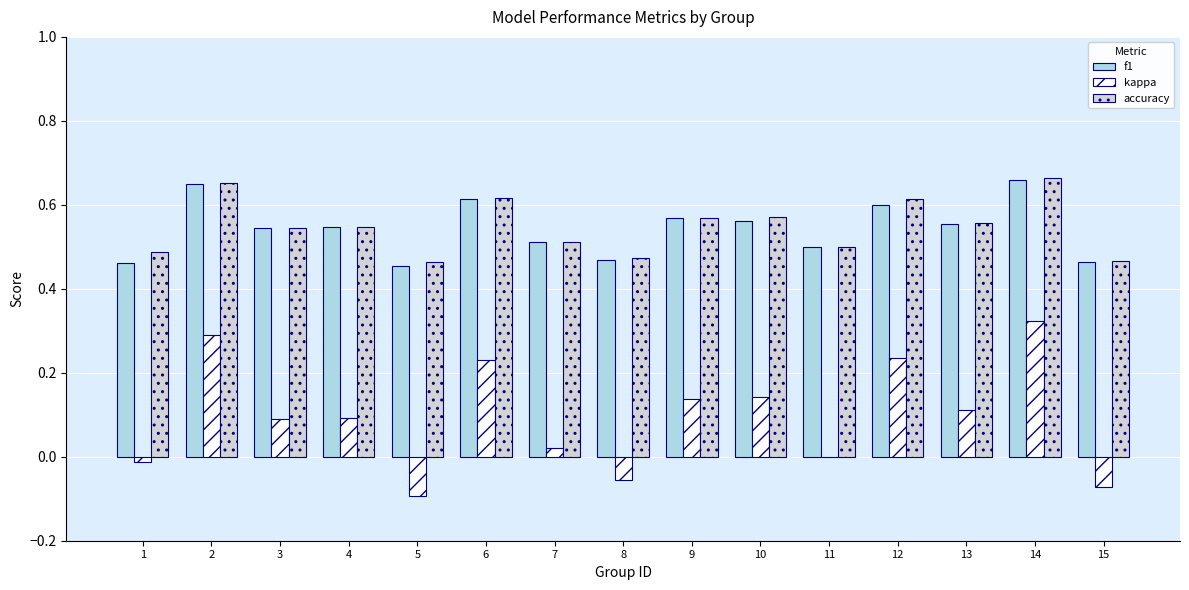

Is the value of accuracy at 13 greater than the value of f1 at 14?

No